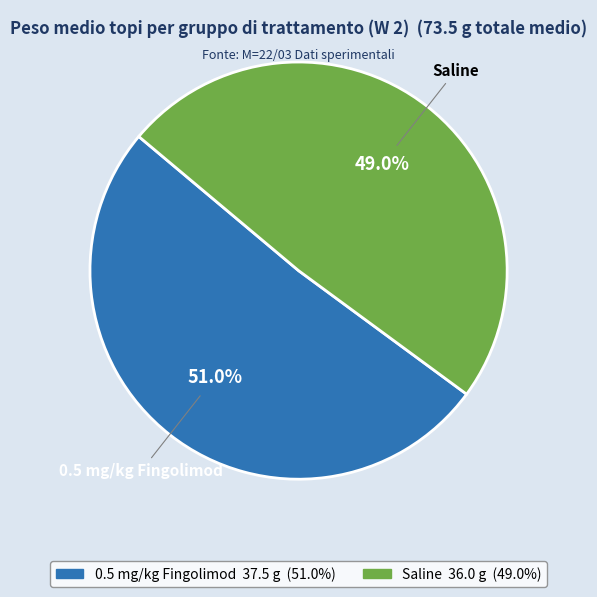

To the nearest percent, what portion does 0.5 mg/kg Fingolimod represent?

51%